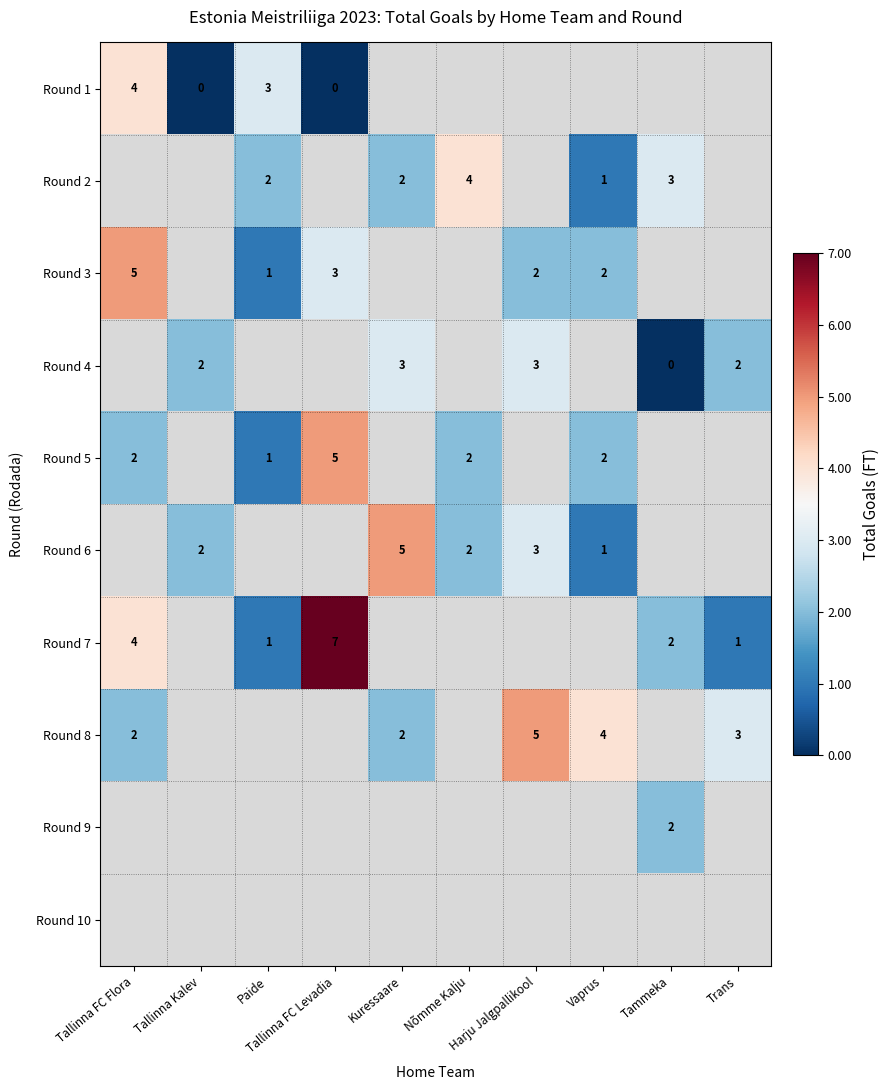

Which category has the highest value across all series?

Tallinna FC Levadia